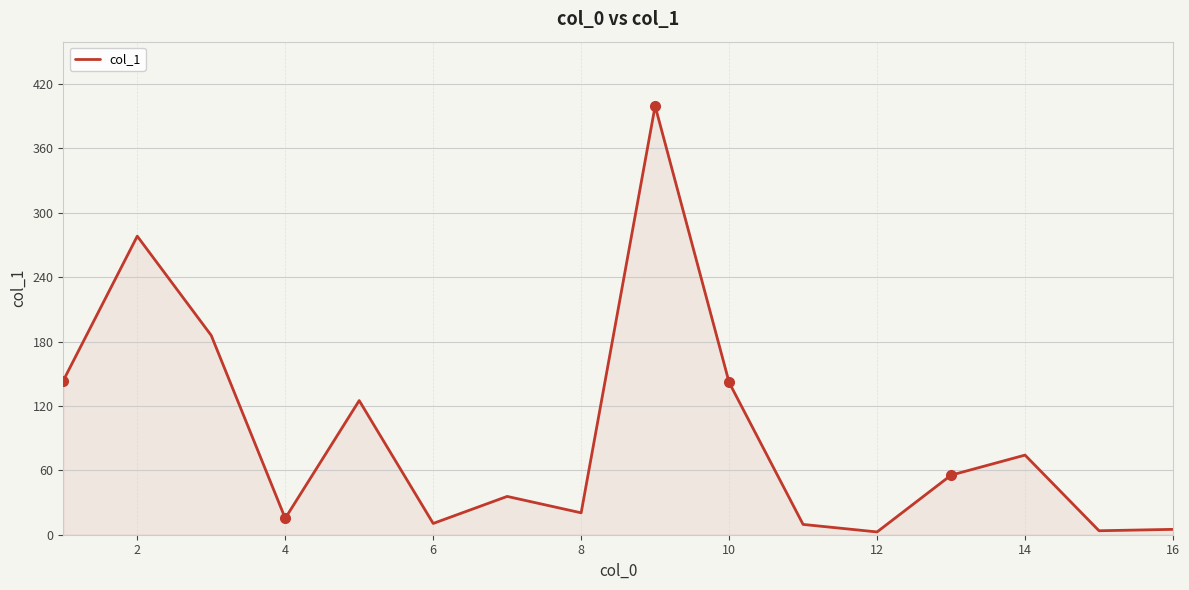

What is the difference between the maximum and minimum values?

396.9